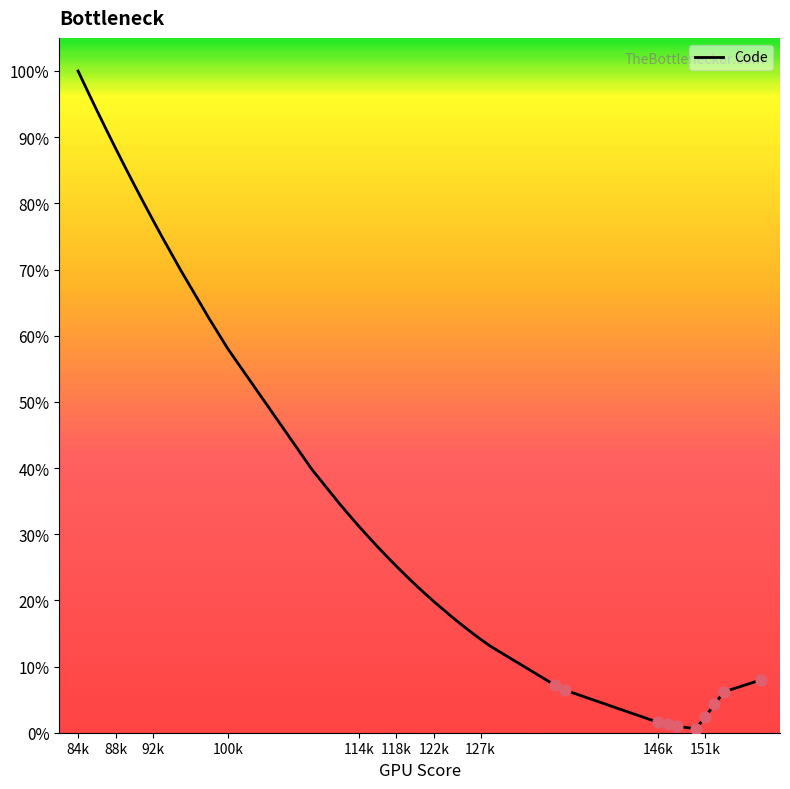

What is the greatest value displayed?

100.0